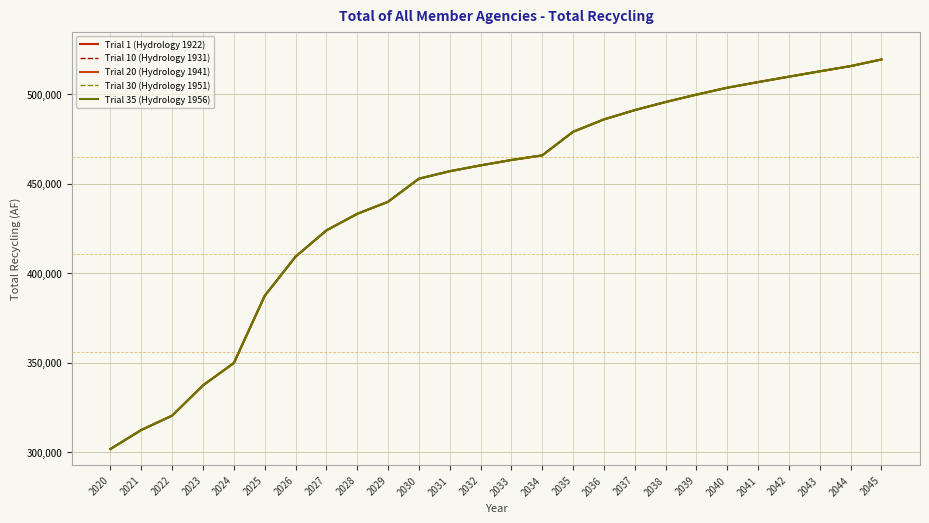

What is the minimum value shown in the chart?

301715